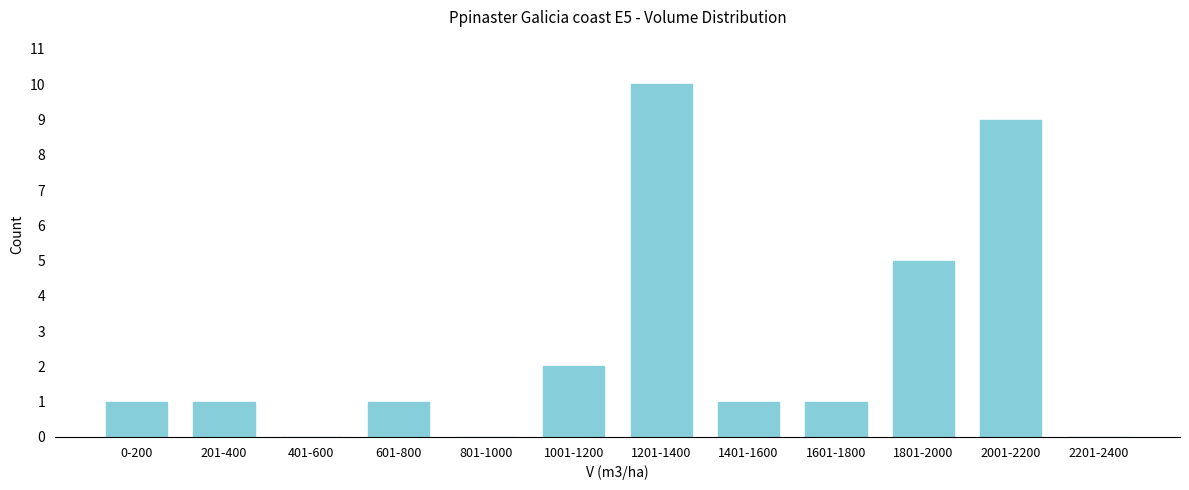

Reading left to right, extract all data points from this chart.

0-200=1	201-400=1	401-600=0	601-800=1	801-1000=0	1001-1200=2	1201-1400=10	1401-1600=1	1601-1800=1	1801-2000=5	2001-2200=9	2201-2400=0